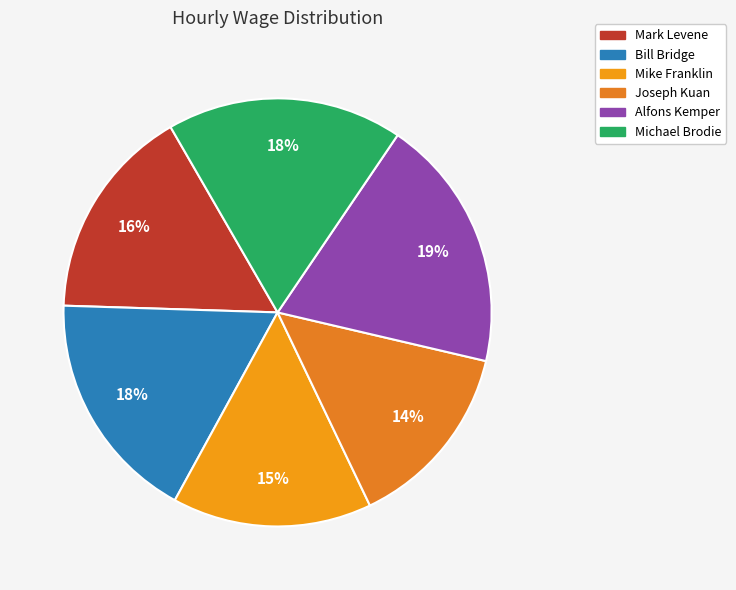

Combined, what portion of the pie is Alfons Kemper and Mike Franklin?

34.2%